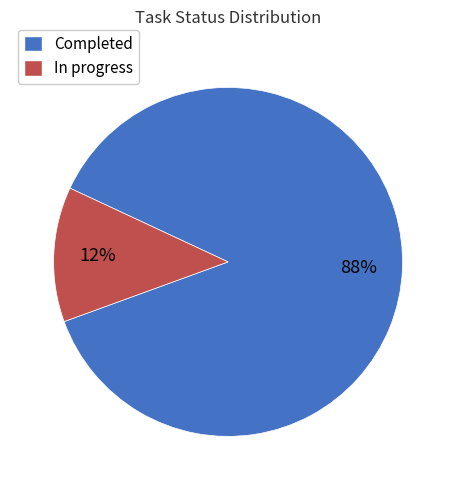

Which slice is the smallest?

In progress